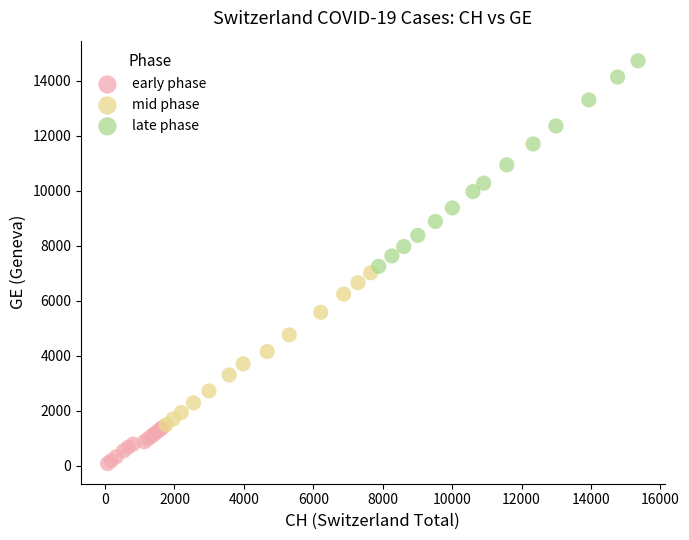

Which series has the widest spread of Y values?

late phase